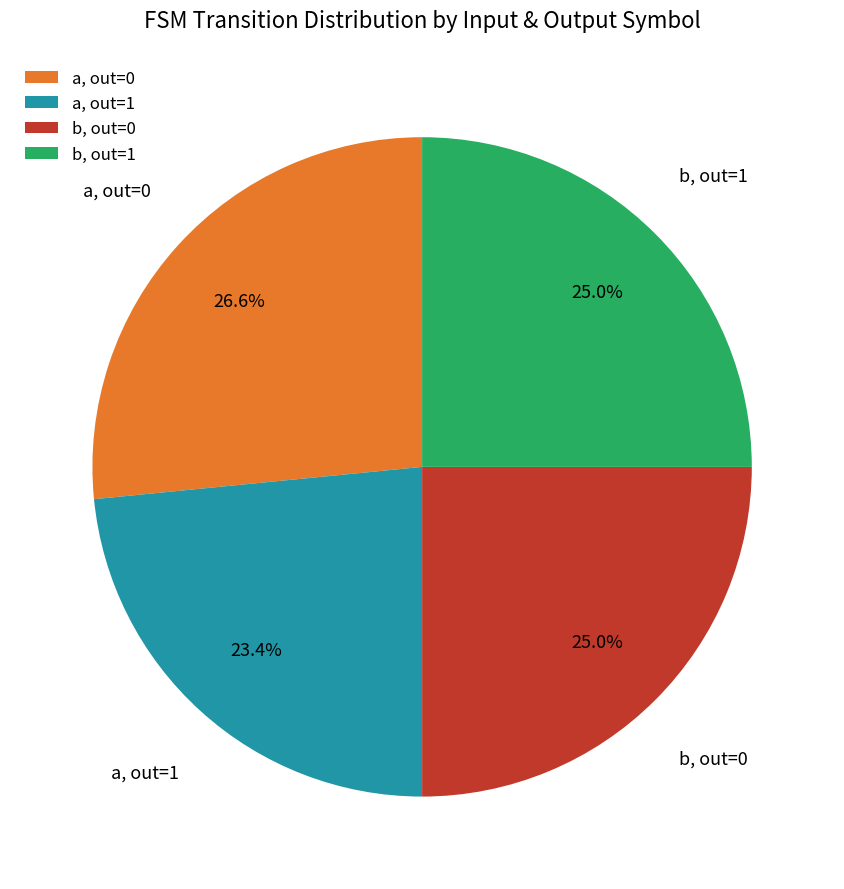

Between b, out=1 and a, out=1, which is larger?

b, out=1